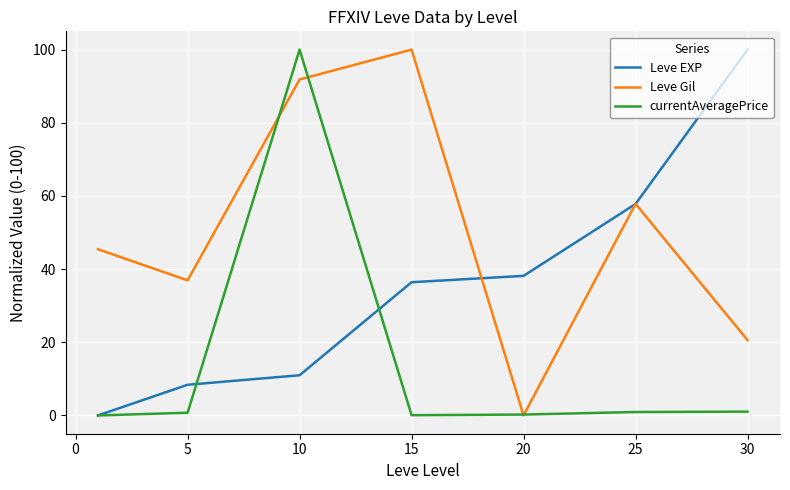

Which series has the largest total across all categories?

Leve Gil